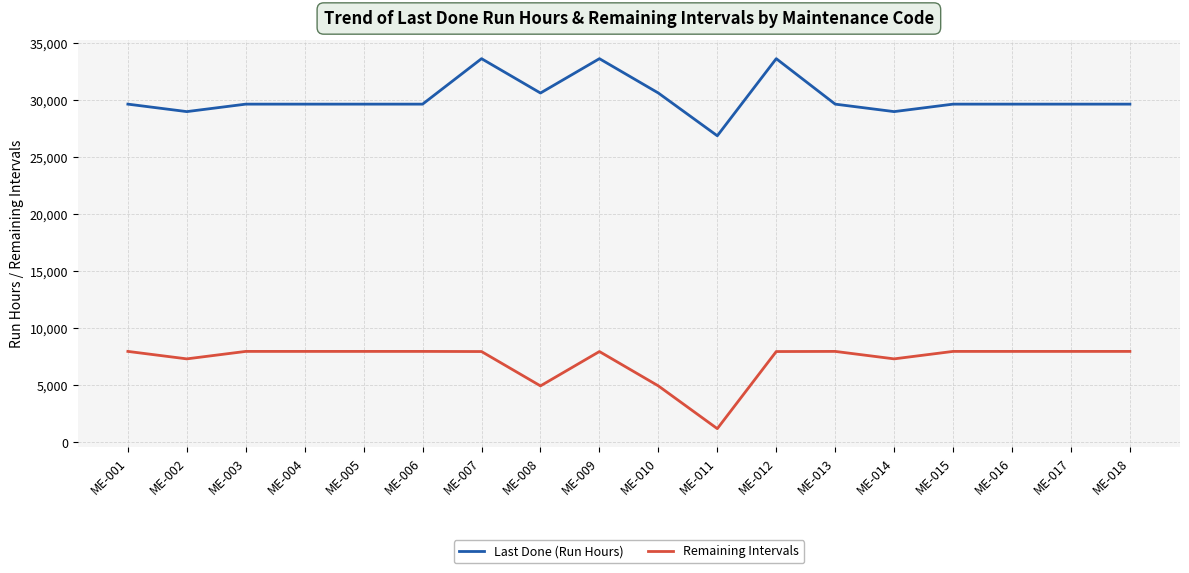

True or false: Remaining Intervals and Last Done (Run Hours) cross at least once.

False